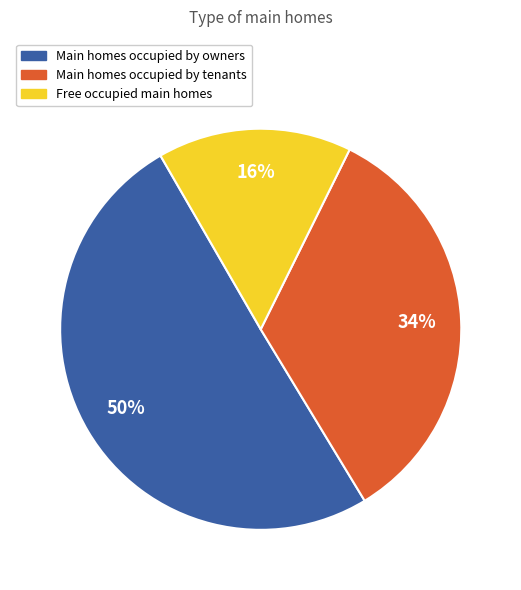

To the nearest percent, what is the combined percentage of Main homes occupied by tenants and Free occupied main homes?

50%